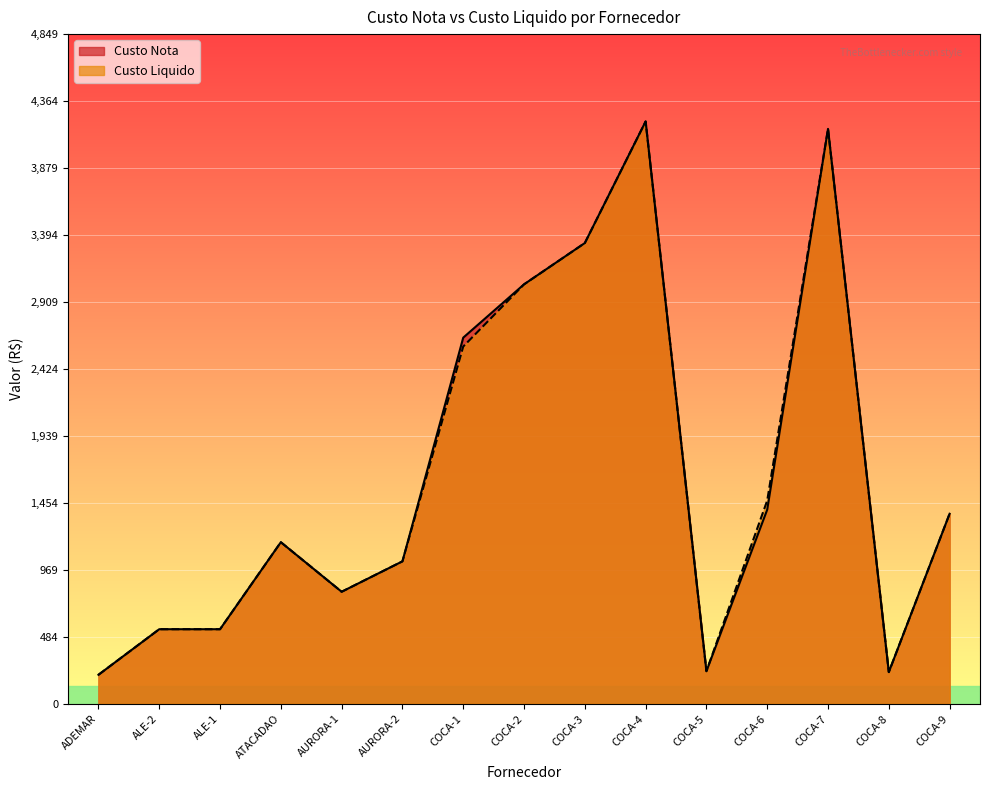

List the series in order of their peak value, lowest first.

Custo Nota, Custo Liquido